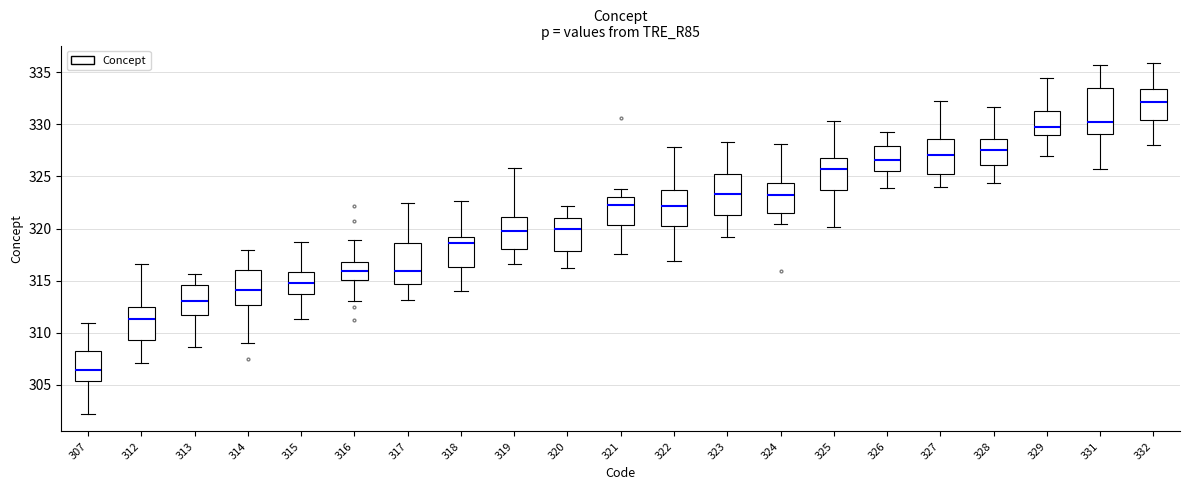

Reading left to right, transcribe this box plot: for each box, give where its median line is, the range the box spans, and where its two whiskers end, as read against the y-axis. The values are not printed on the chart, so give them approximately, as read against the axis.

307: median 306.5, box 305.5 to 308.5, whiskers 302.0 to 311.0
312: median 311.5, box 309.5 to 312.5, whiskers 307.0 to 316.5
313: median 313.0, box 311.5 to 314.5, whiskers 308.5 to 315.5
314: median 314.0, box 312.5 to 316.0, whiskers 309.0 to 318.0
315: median 314.5, box 313.5 to 316.0, whiskers 311.5 to 318.5
316: median 316.0, box 315.0 to 317.0, whiskers 313.0 to 319.0
317: median 316.0, box 314.5 to 318.5, whiskers 313.0 to 322.5
318: median 318.5, box 316.5 to 319.0, whiskers 314.0 to 322.5
319: median 320.0, box 318.0 to 321.0, whiskers 316.5 to 326.0
320: median 320.0, box 318.0 to 321.0, whiskers 316.0 to 322.0
321: median 322.5, box 320.5 to 323.0, whiskers 317.5 to 324.0
322: median 322.0, box 320.0 to 323.5, whiskers 317.0 to 328.0
323: median 323.5, box 321.5 to 325.0, whiskers 319.0 to 328.5
324: median 323.0, box 321.5 to 324.5, whiskers 320.5 to 328.0
325: median 325.5, box 323.5 to 326.5, whiskers 320.0 to 330.5
326: median 326.5, box 325.5 to 328.0, whiskers 324.0 to 329.5
327: median 327.0, box 325.0 to 328.5, whiskers 324.0 to 332.0
328: median 327.5, box 326.0 to 328.5, whiskers 324.5 to 331.5
329: median 330.0, box 329.0 to 331.0, whiskers 327.0 to 334.5
331: median 330.5, box 329.0 to 333.5, whiskers 325.5 to 335.5
332: median 332.0, box 330.5 to 333.5, whiskers 328.0 to 336.0